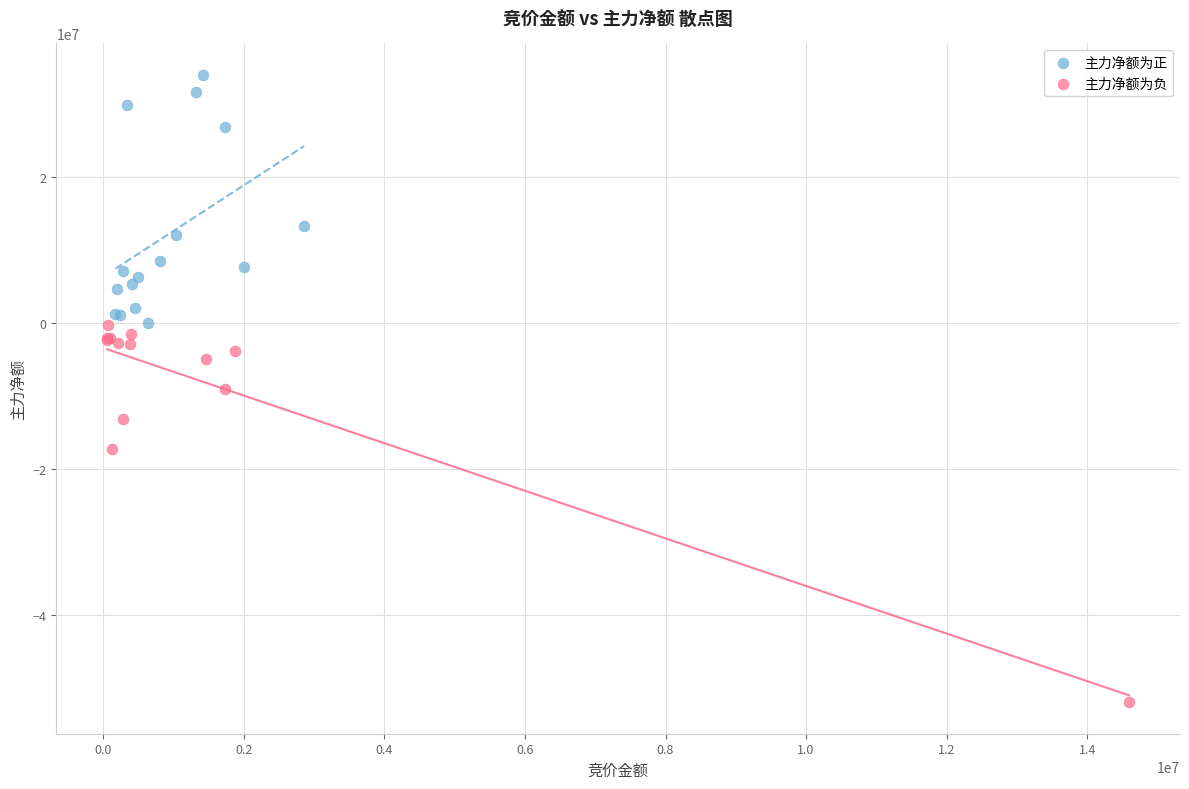

Which series has the widest spread of Y values?

主力净额为负